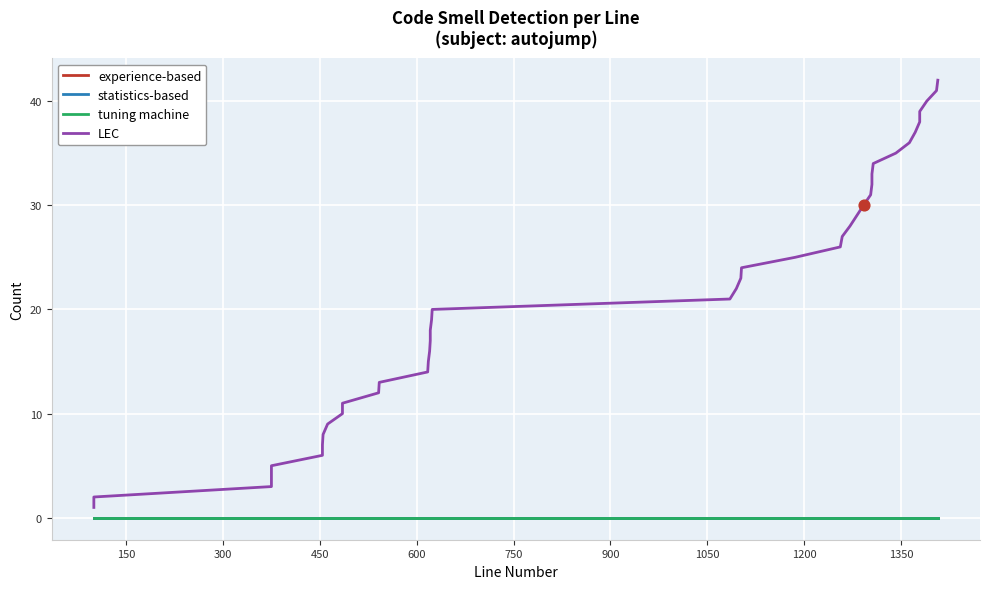

Which series contains the highest Y value?

LEC